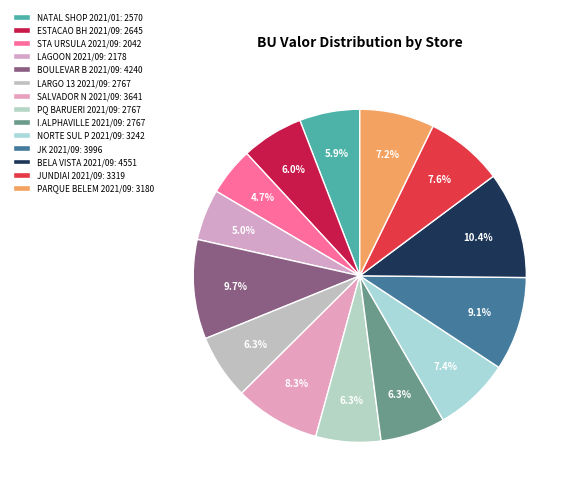

Count the number of slices in the pie.

14